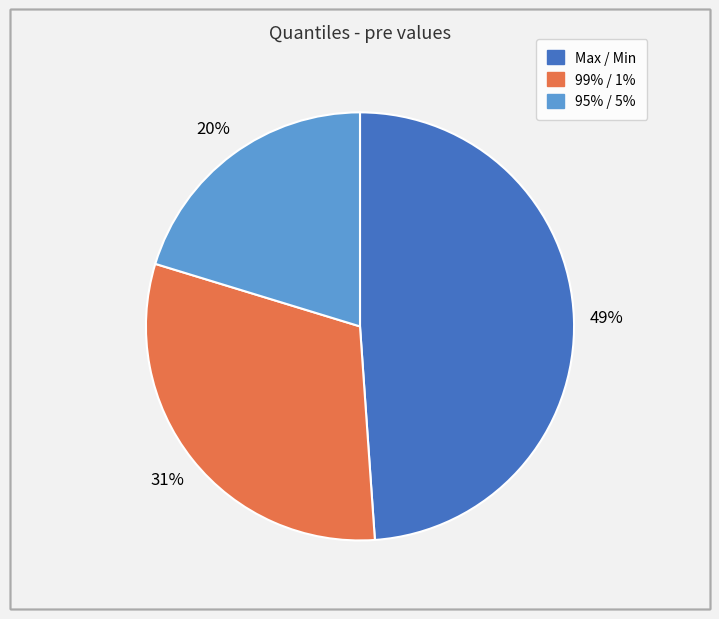

Which has a higher value, Max / Min or 99% / 1%?

Max / Min